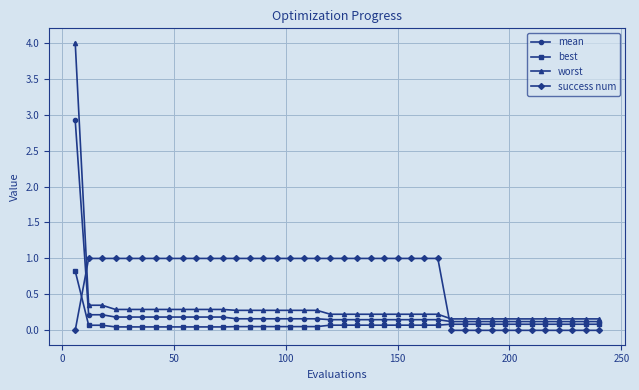

True or false: success num and worst intersect in this chart.

True